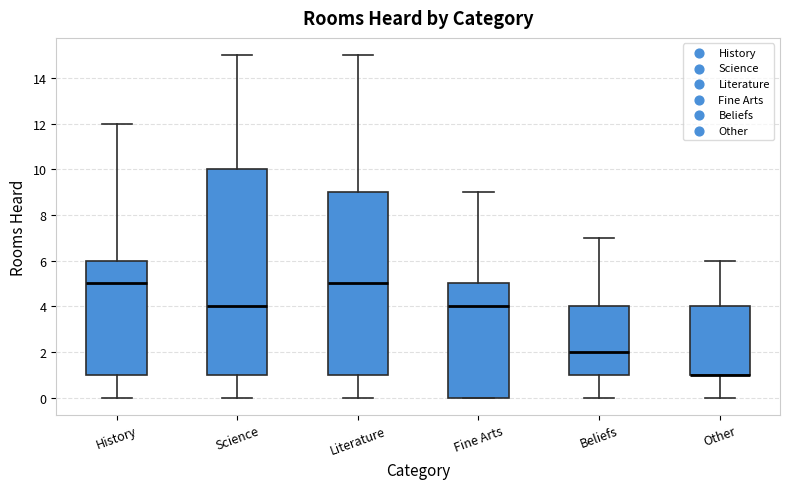

Reading left to right, read every box against the y-axis: the position of its median line, the range the box covers, and the ends of its whiskers. The values are not printed on the chart, so give them approximately, as read against the axis.

History: median 5, box 1 to 6, whiskers 0 to 12
Science: median 4, box 1 to 10, whiskers 0 to 15
Literature: median 5, box 1 to 9, whiskers 0 to 15
Fine Arts: median 4, box 0 to 5, whiskers 0 to 9
Beliefs: median 2, box 1 to 4, whiskers 0 to 7
Other: median 1 (drawn on the box's lower edge), box 1 to 4, whiskers 0 to 6